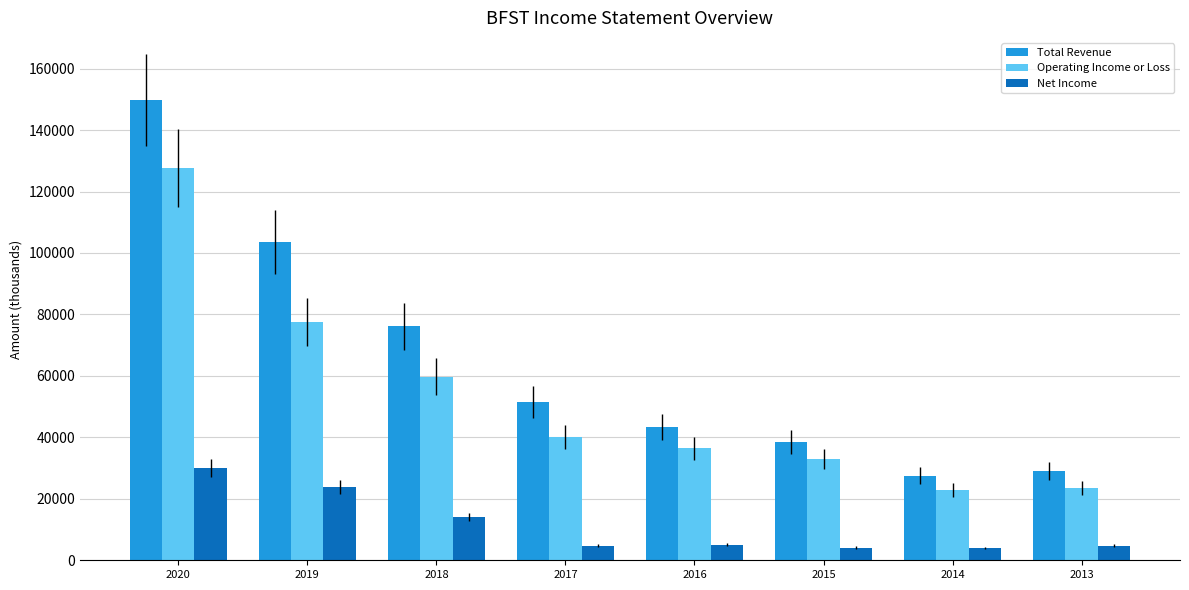

Rank the series by their maximum value, from lowest to highest.

Net Income, Operating Income or Loss, Total Revenue